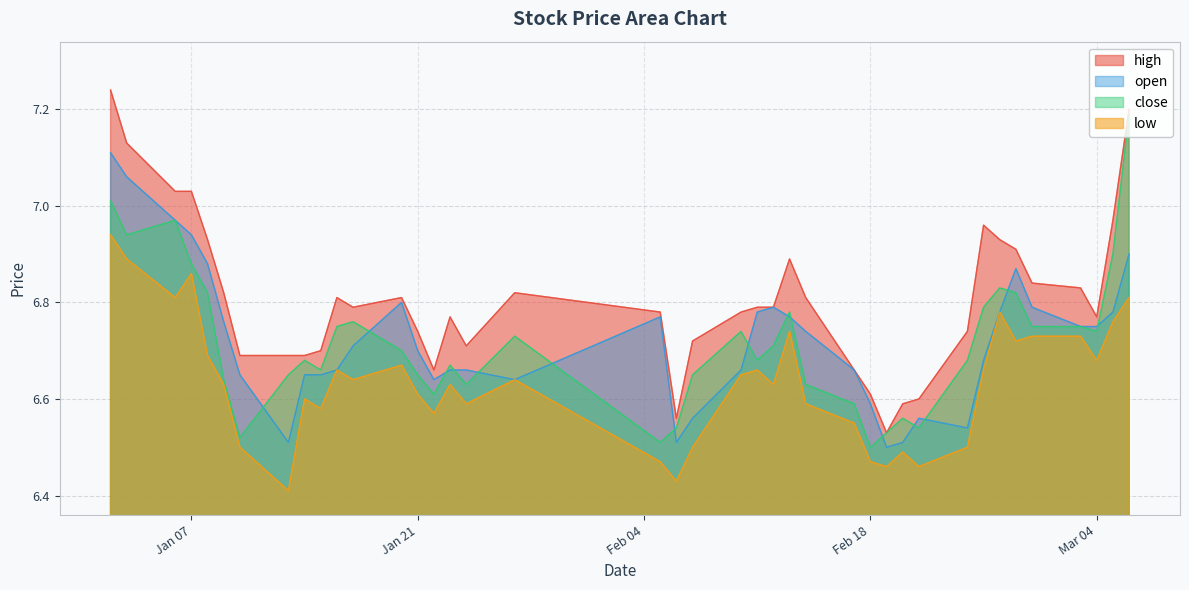

Which series has the largest total across all categories?

high